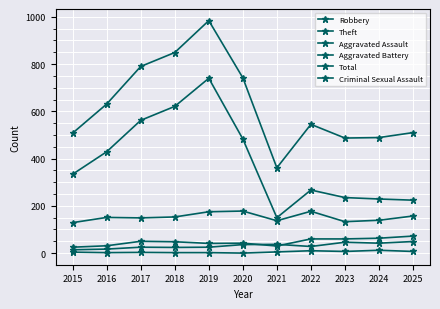

True or false: Criminal Sexual Assault and Aggravated Assault intersect in this chart.

False